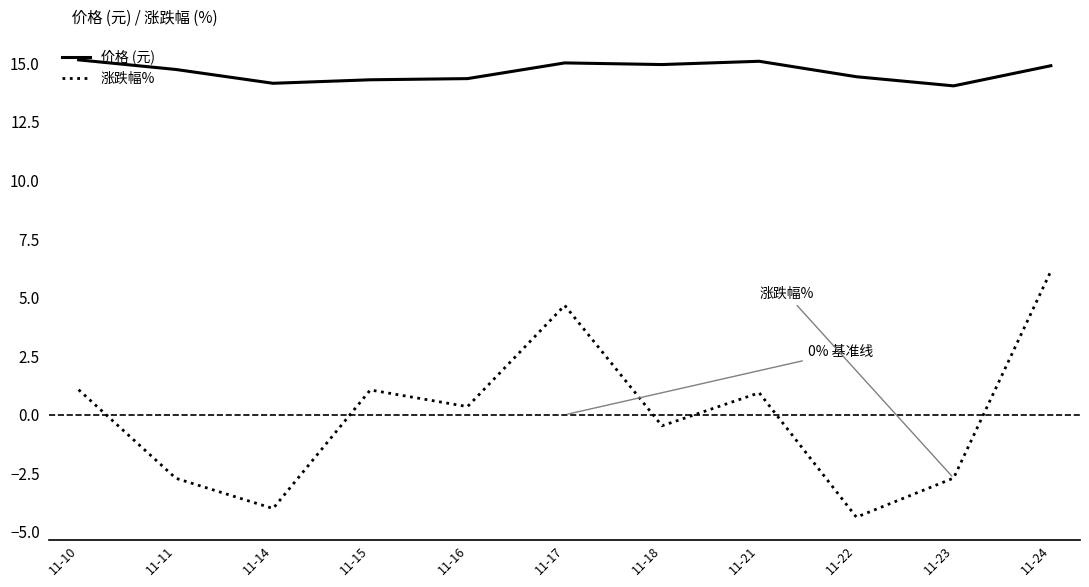

Where does the 涨跌幅% series first go above 0?

11-10